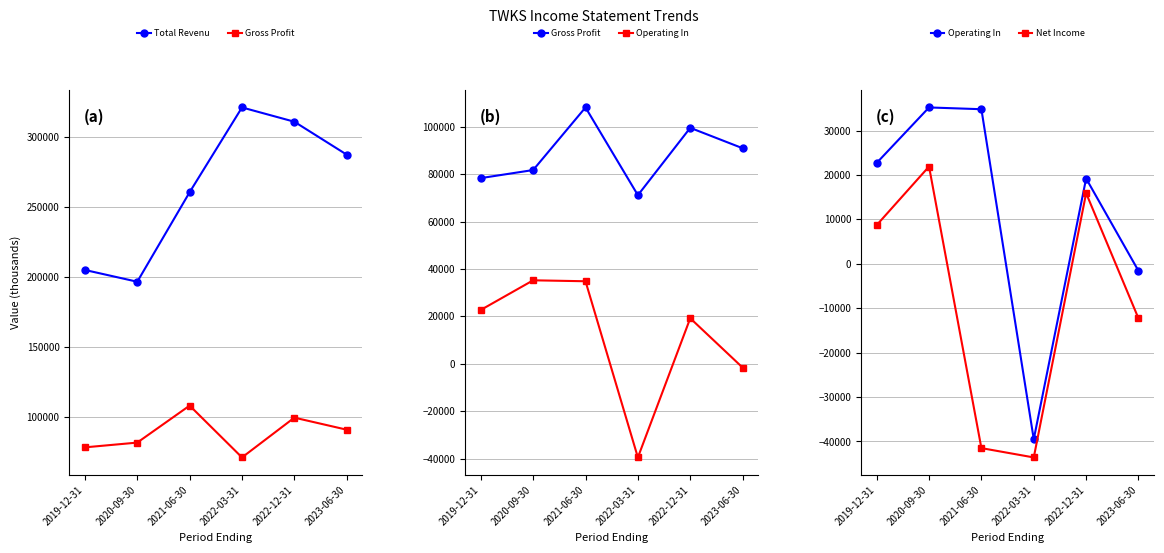

How many values in the Total Revenue series exceed 287200?

2